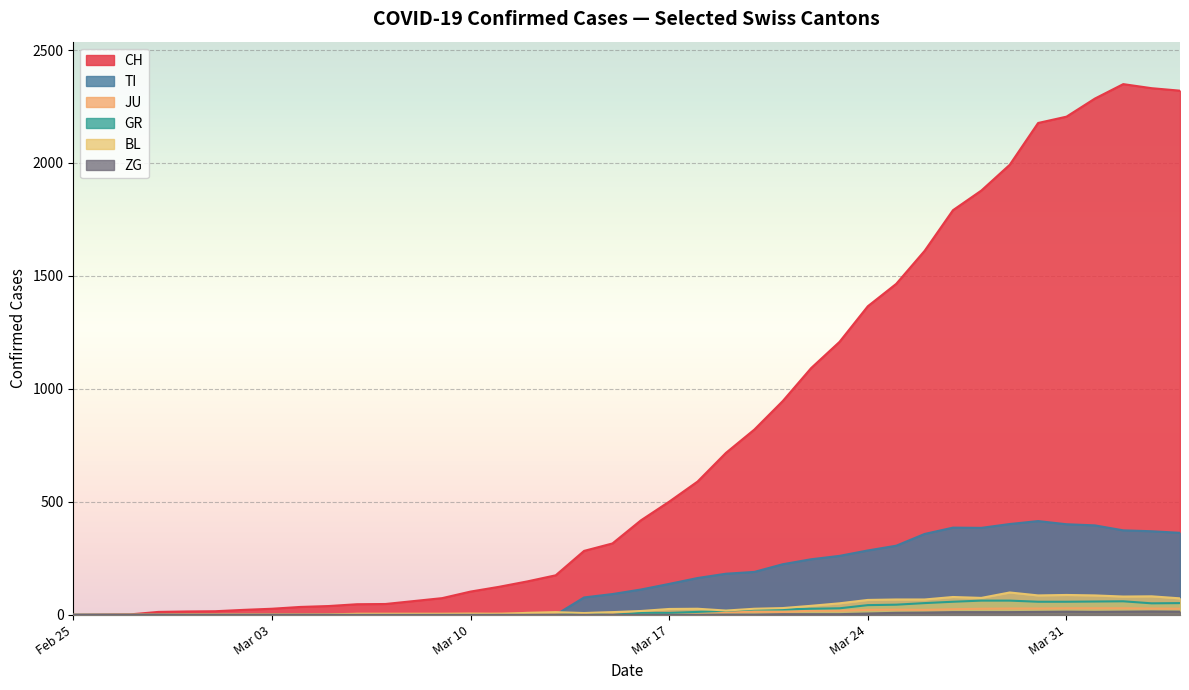

Which series has the largest range (max minus min)?

CH